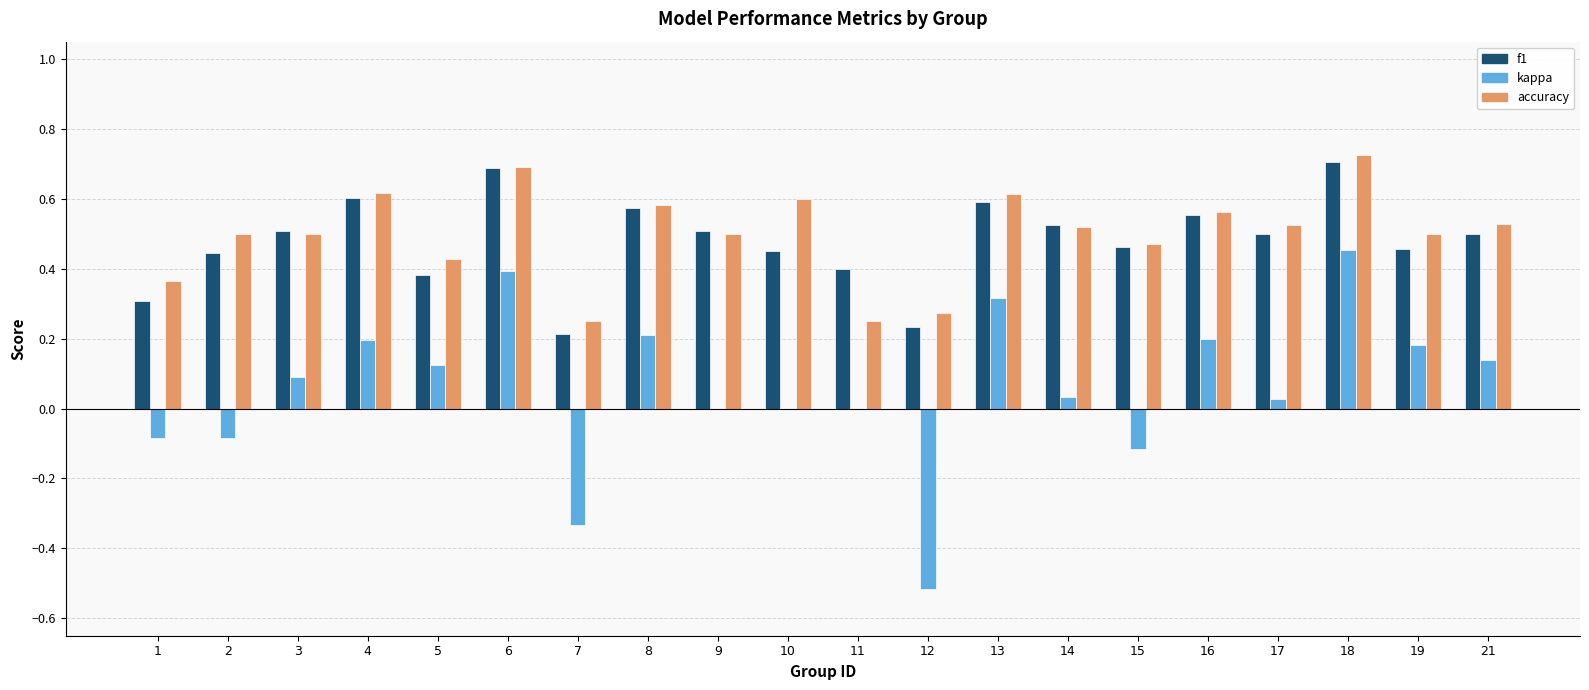

Which series changed the most between 12 and 13?

kappa